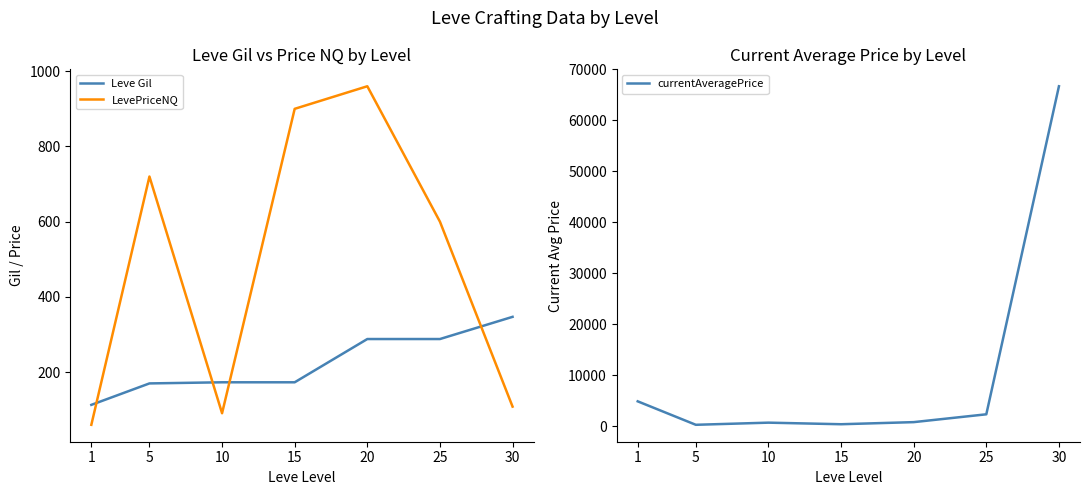

Rank the series by their maximum value, from highest to lowest.

currentAveragePrice, LevePriceNQ, Leve Gil